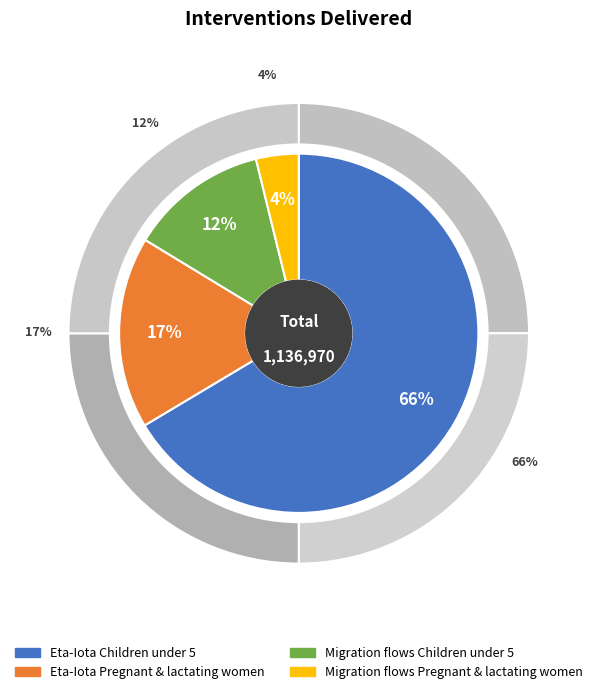

Combined, do Migration flows Pregnant and lactating women and Eta-Iota Children under 5 account for over 50%?

Yes